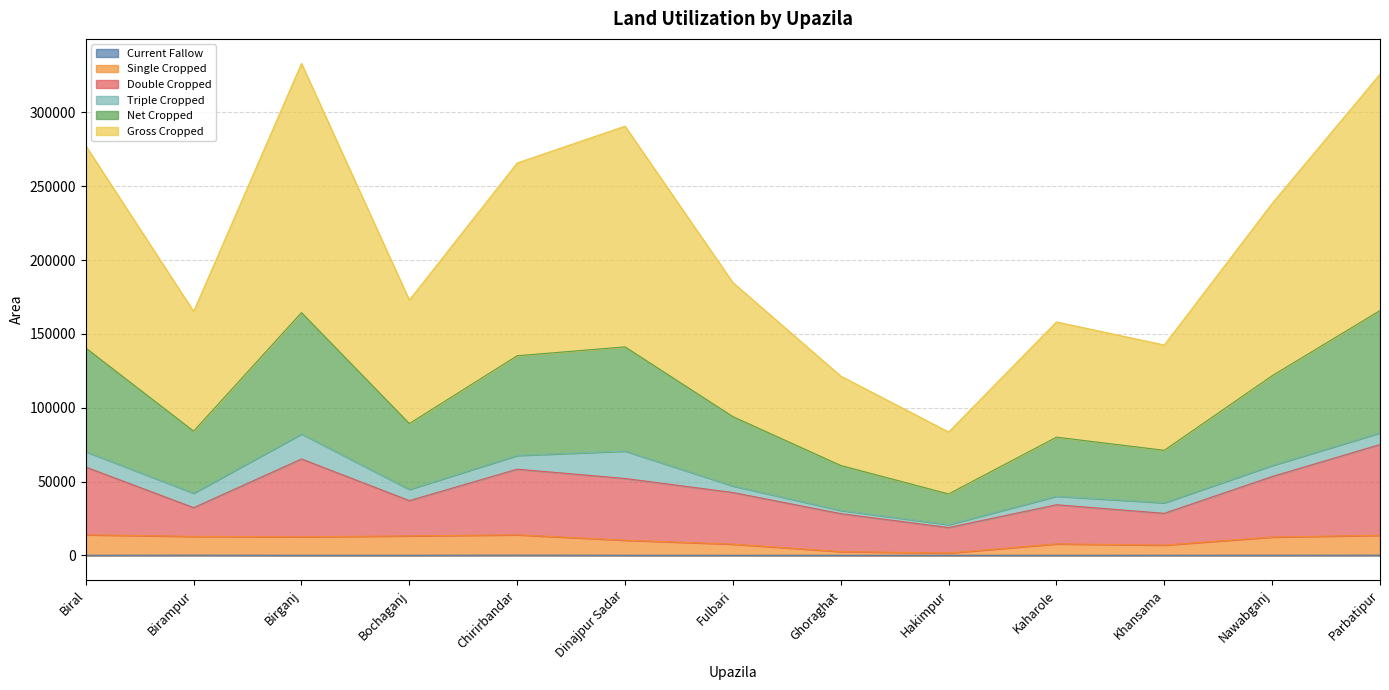

Which category has the lowest value in the Current Fallow series?

Hakimpur